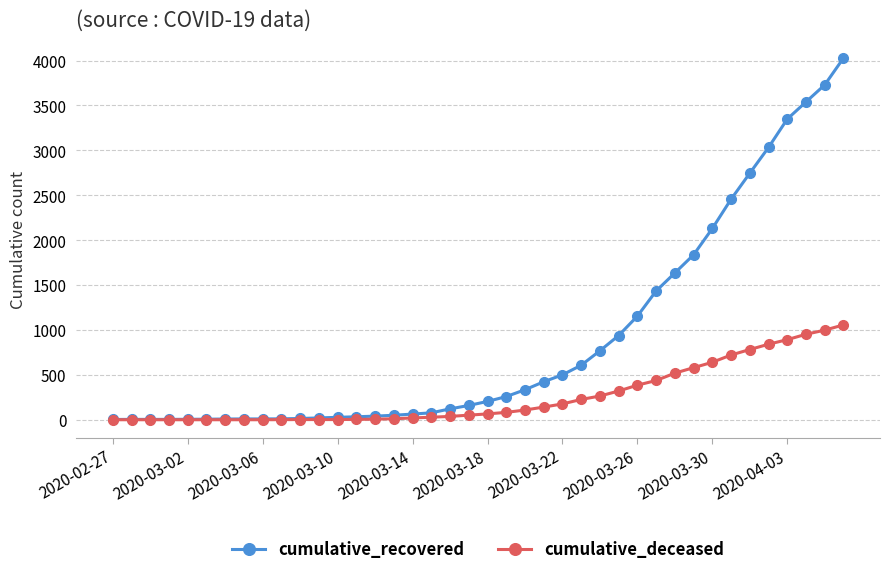

What is the greatest value displayed?

4028